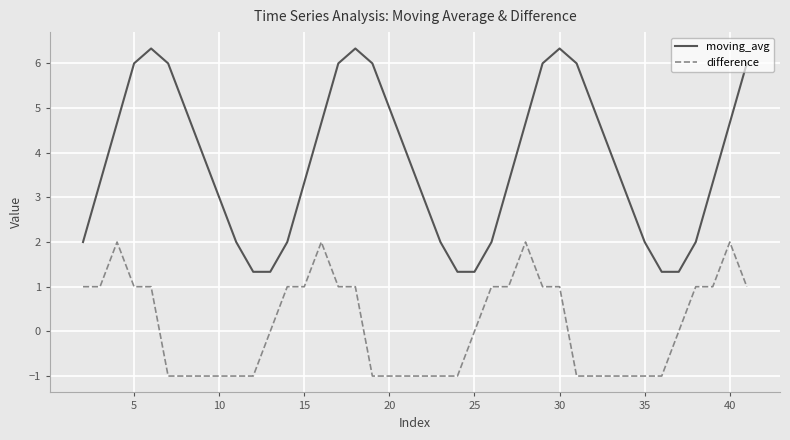

How many categories are shown in the chart?

40